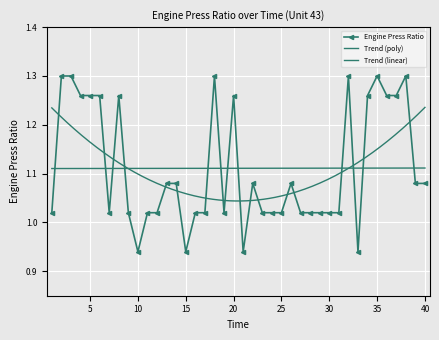

Is this an area chart (filled region under the line)?

No